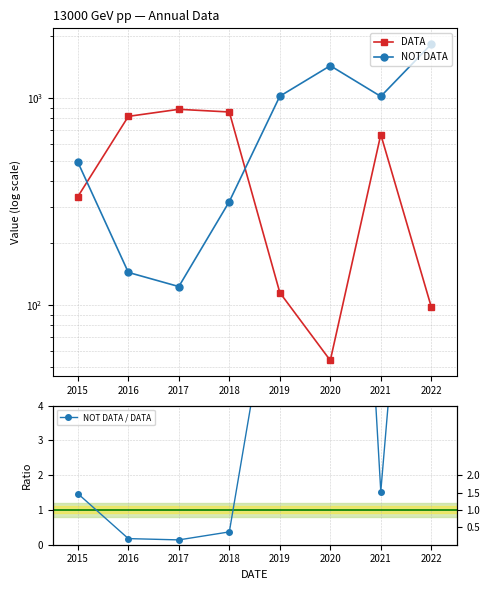

How many values in the NOT DATA series are below 1023?

4